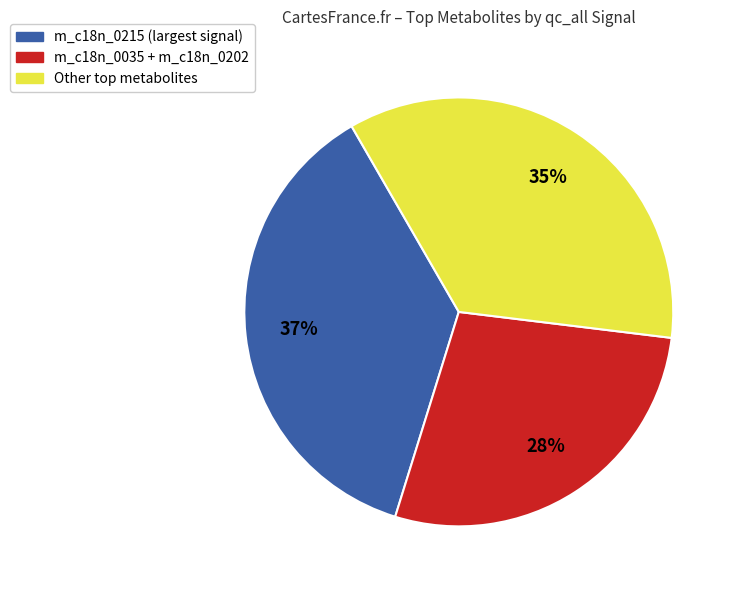

To the nearest percent, what is the difference between the largest and smallest slice percentages?

9%